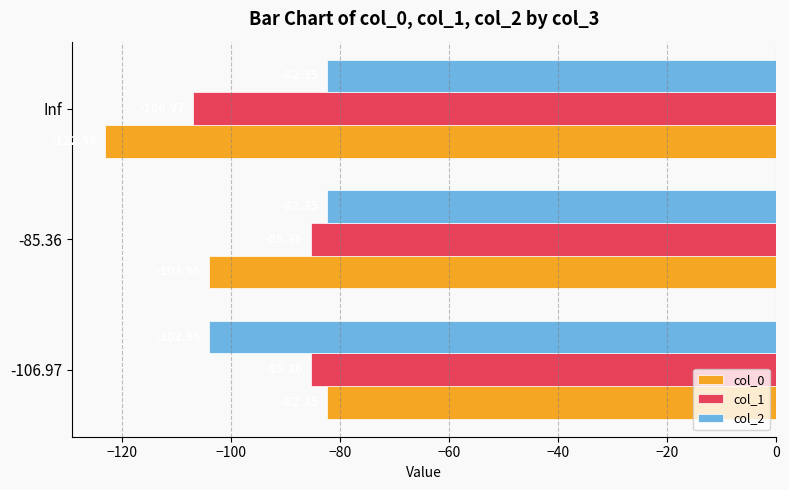

Rank the series at -106.97 from highest to lowest value.

col_0, col_1, col_2